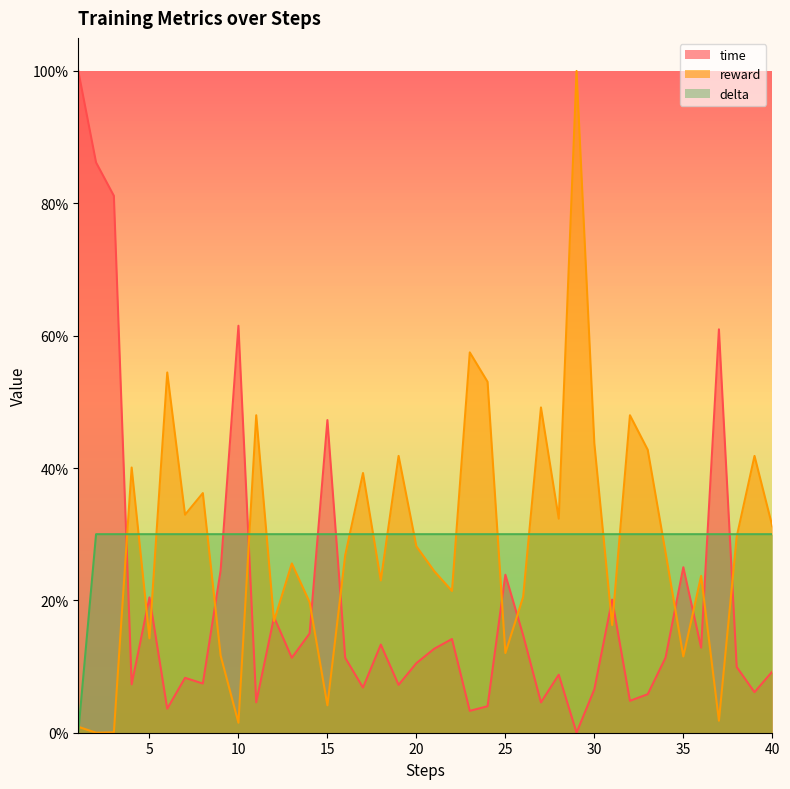

At which category does time reach its first local peak?

5